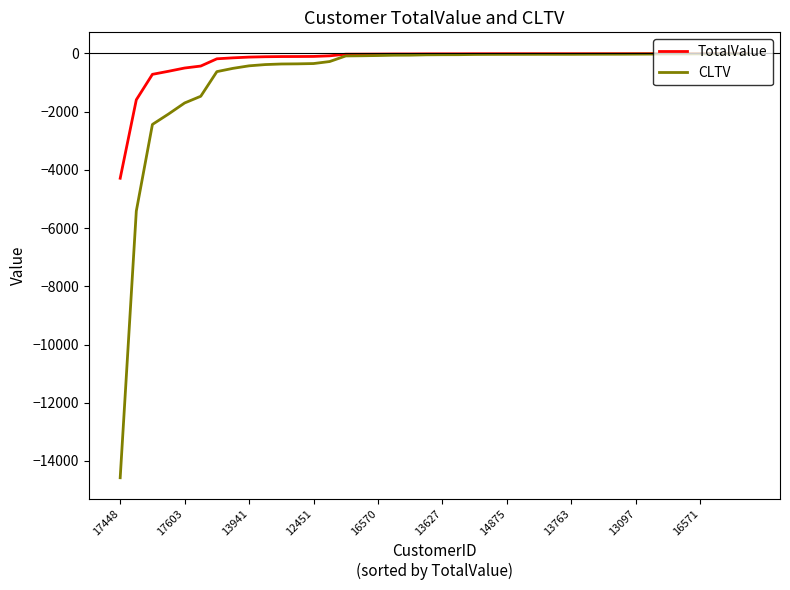

Does the chart display data point markers on the line(s)?

No